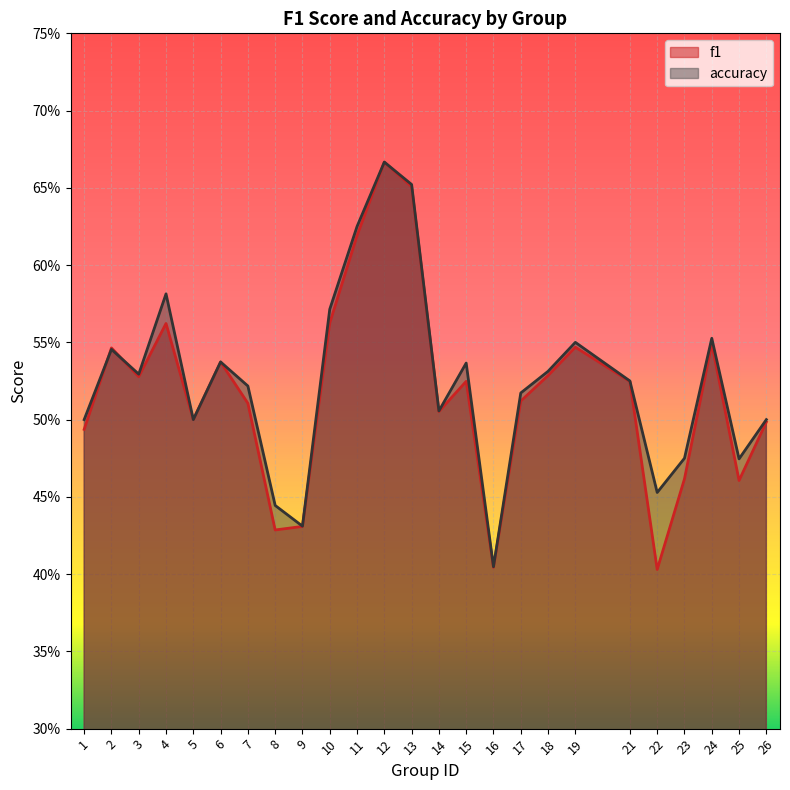

Between 18 and 9, which is larger?

18